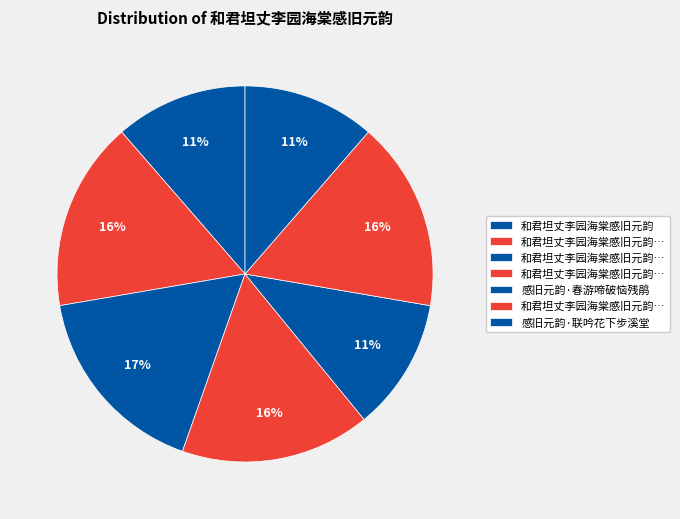

How many slices are in this pie chart?

7